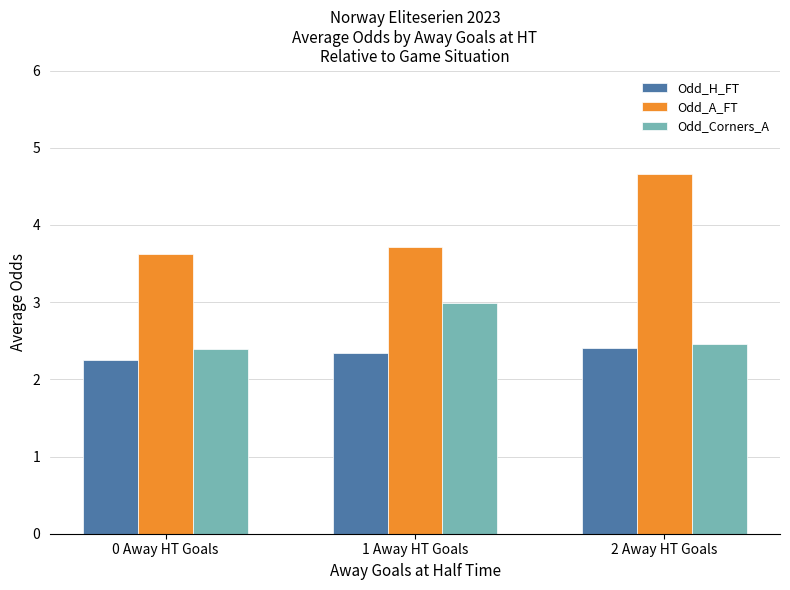

At which label is Odd_A_FT closest to 4?

1 Away HT Goals